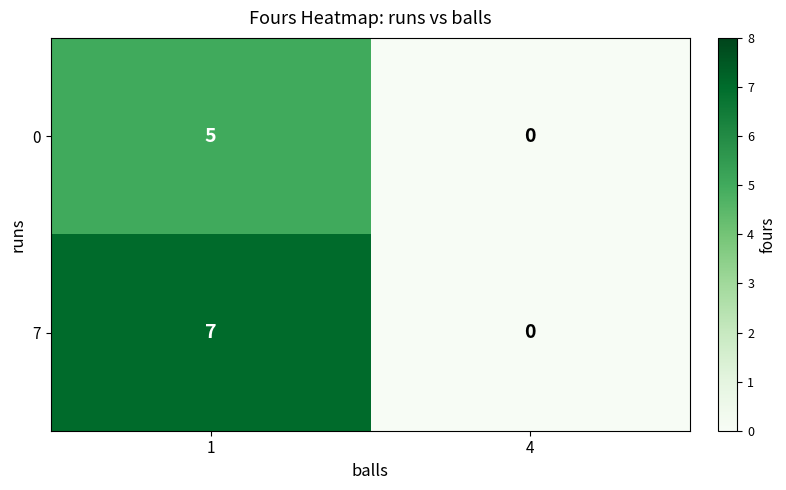

What is the greatest value displayed?

7